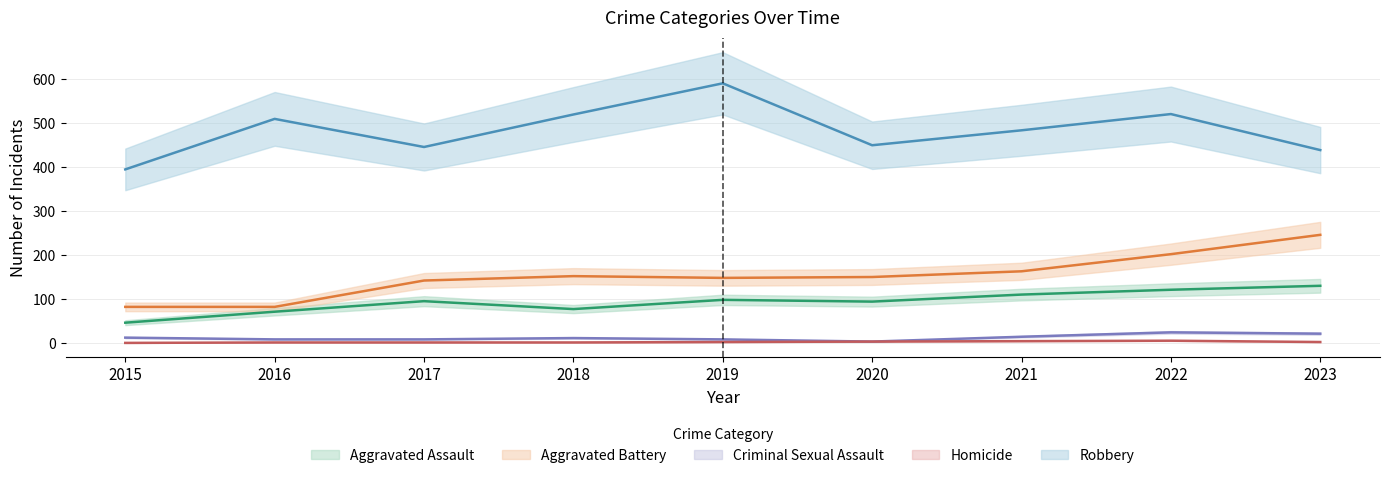

True or false: Aggravated Battery and Aggravated Assault intersect in this chart.

False